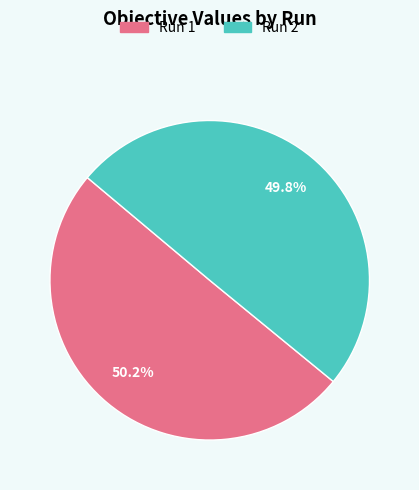

The Run 1 slice represents 50% of the pie. True or false?

True